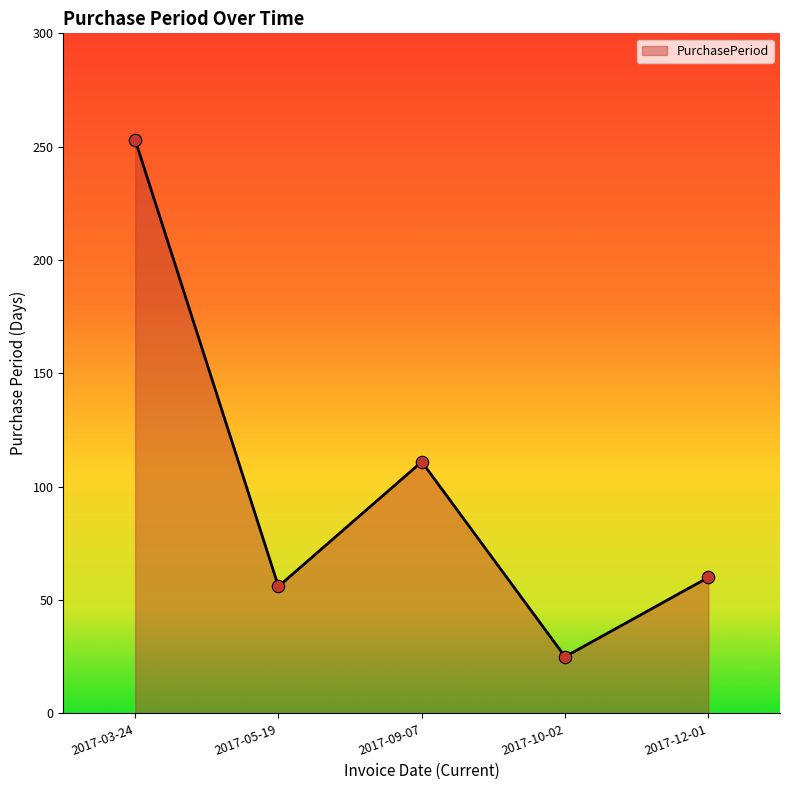

Between 2017-05-19 and 2017-10-02, which is larger?

2017-05-19